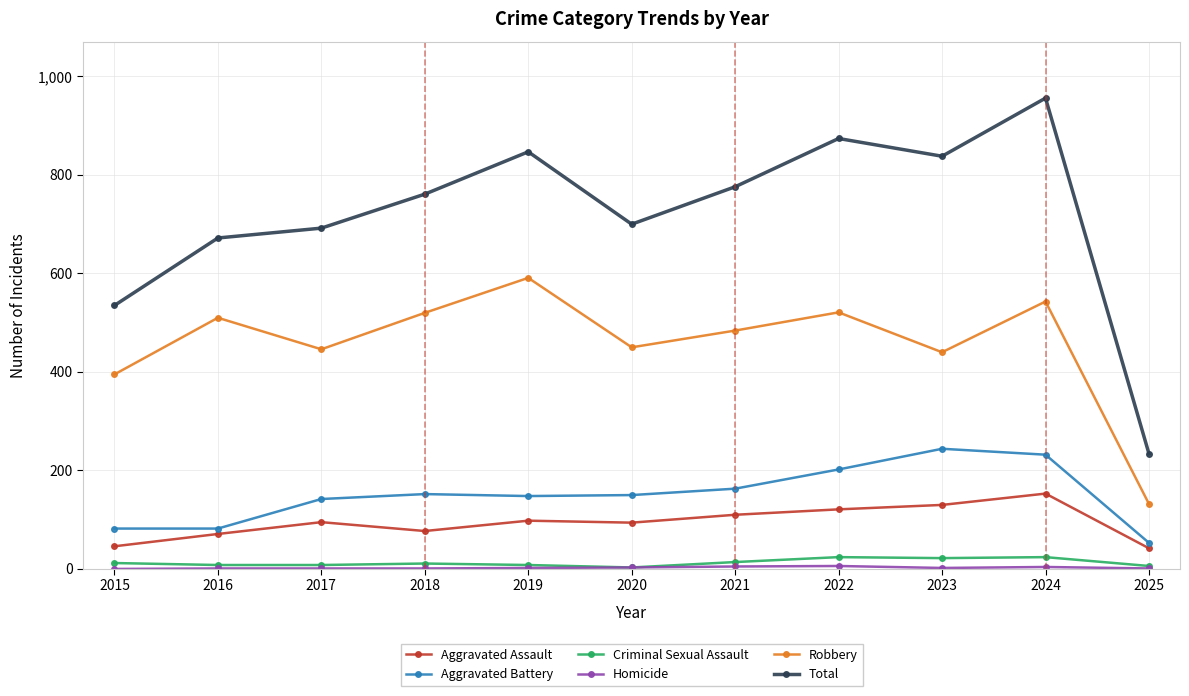

At which label is Robbery closest to 361?

2015